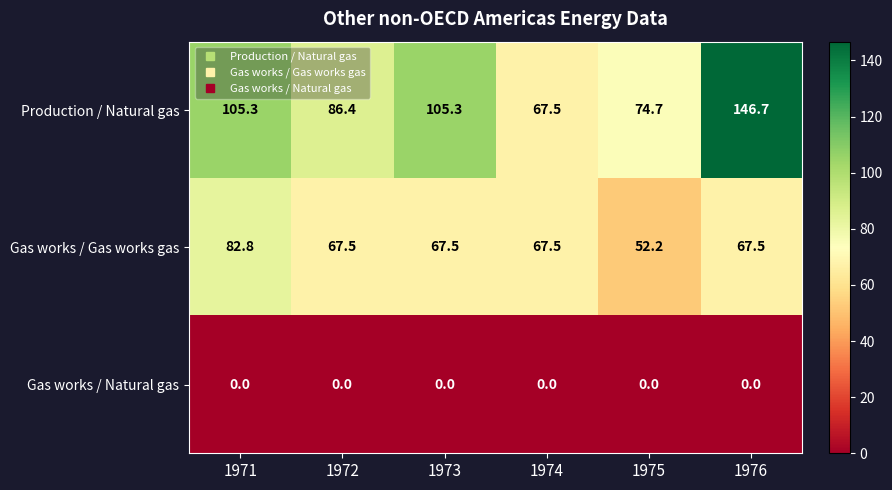

Rank the series at 1976 from lowest to highest value.

Gas works / Natural gas, Gas works / Gas works gas, Production / Natural gas